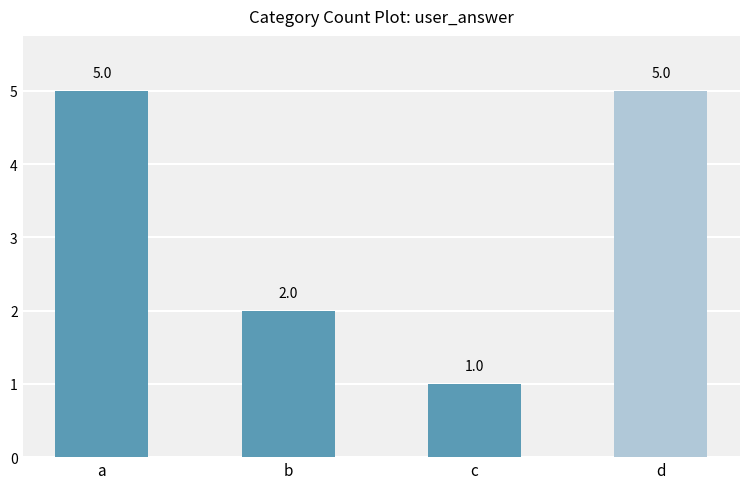

How many data points does each series have?

4